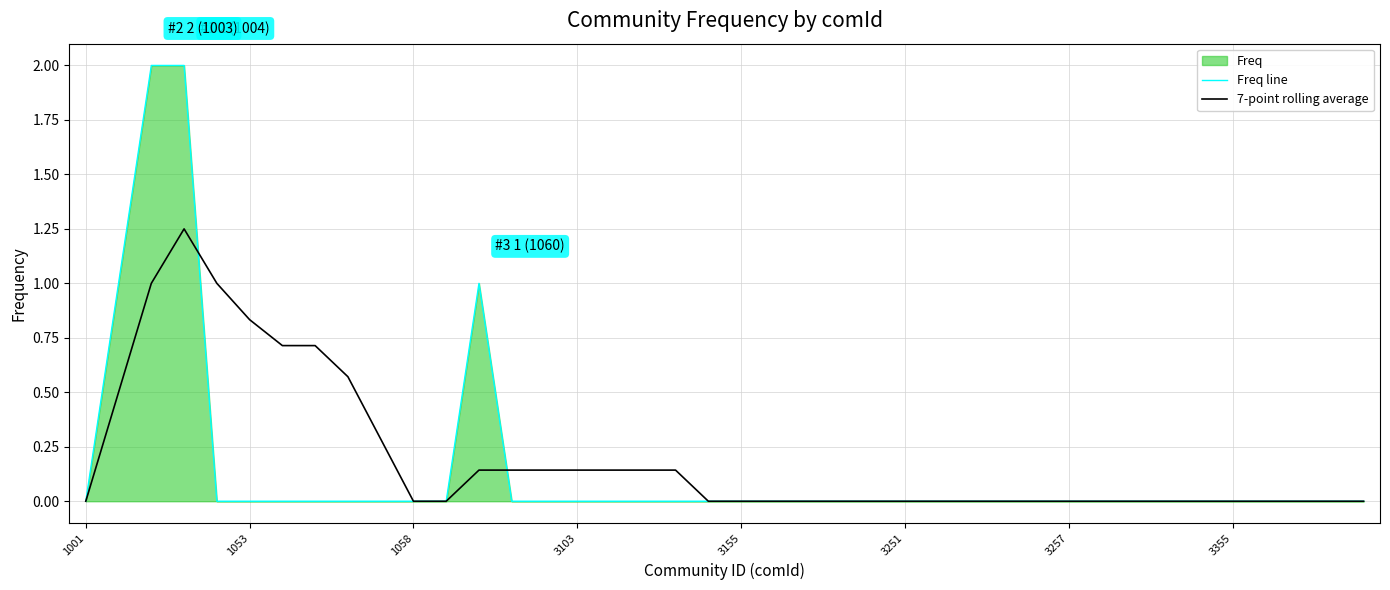

Which series has the widest spread of values?

Freq line